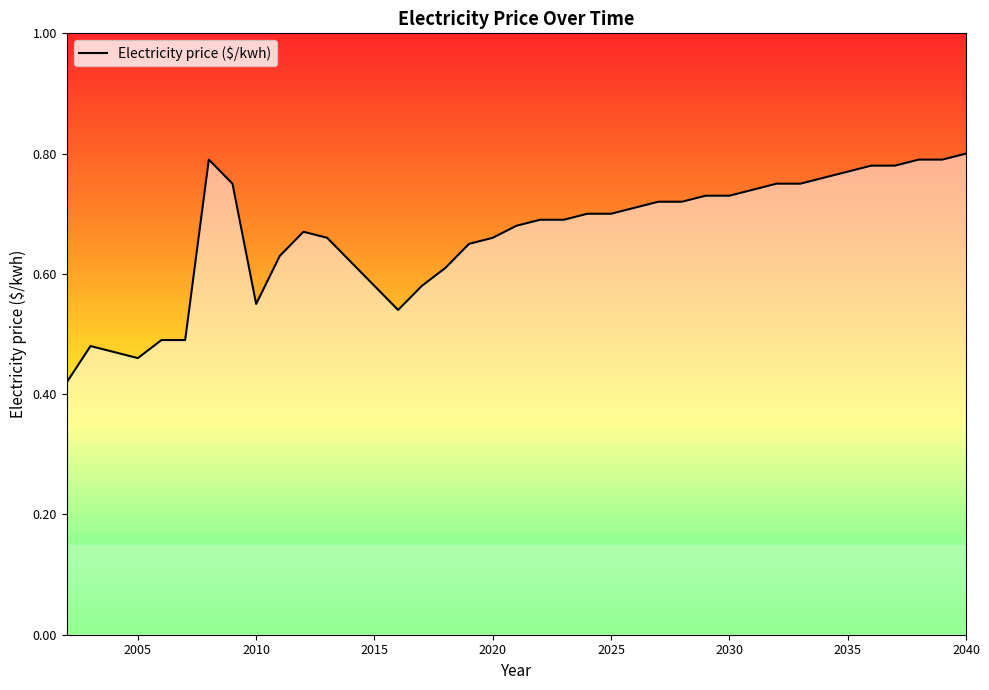

Does the chart have visible grid lines?

No